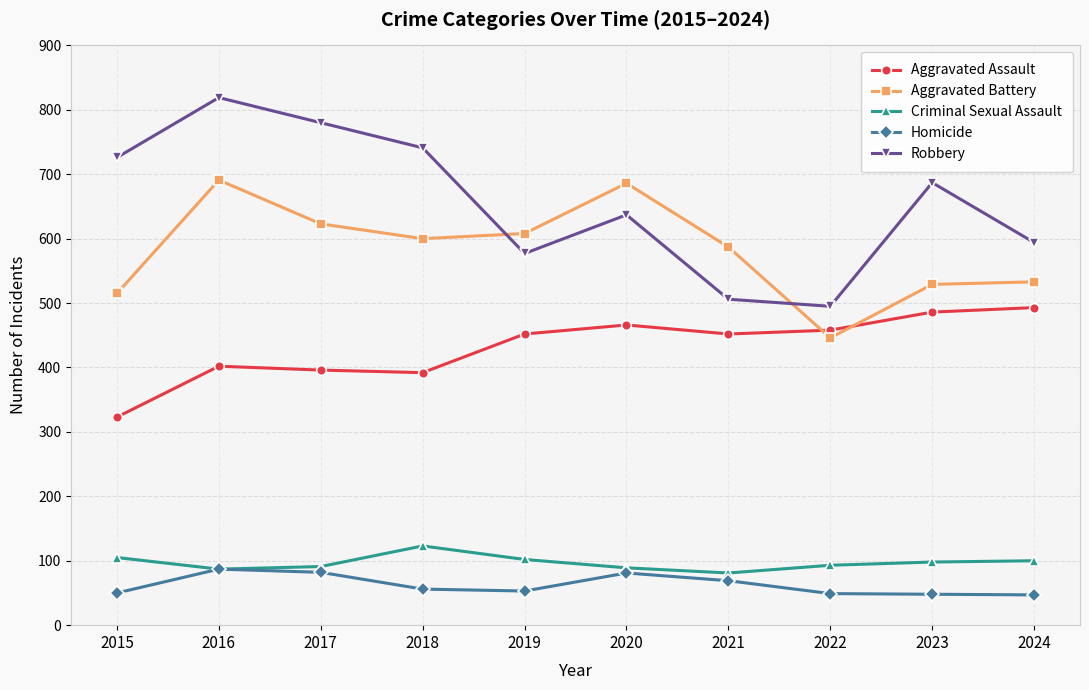

What is the value of the Aggravated Battery point at the 4th from the left?

600